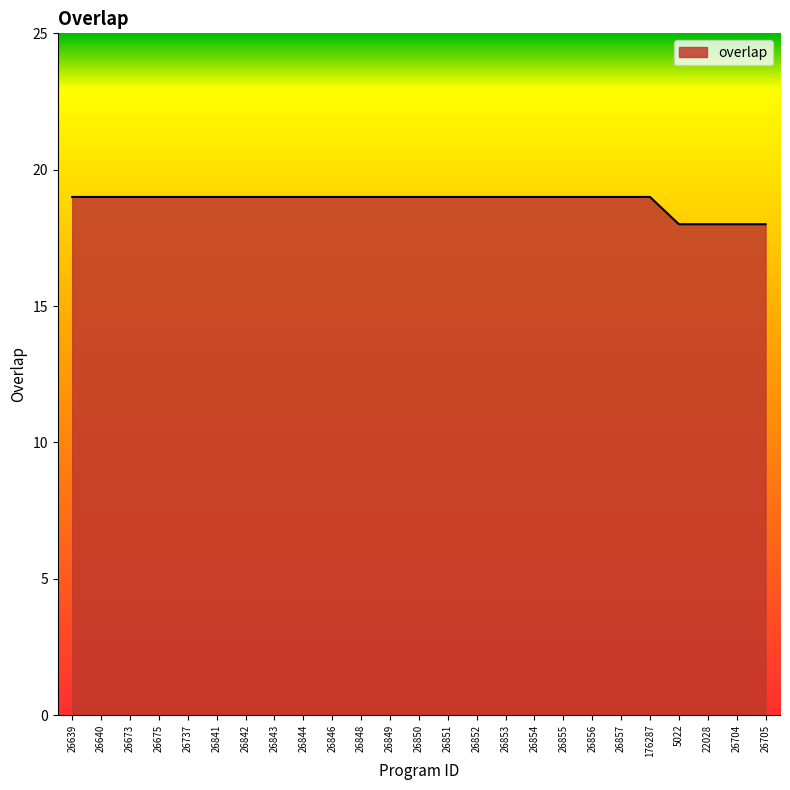

The value at 26857 is 8. True or false?

False